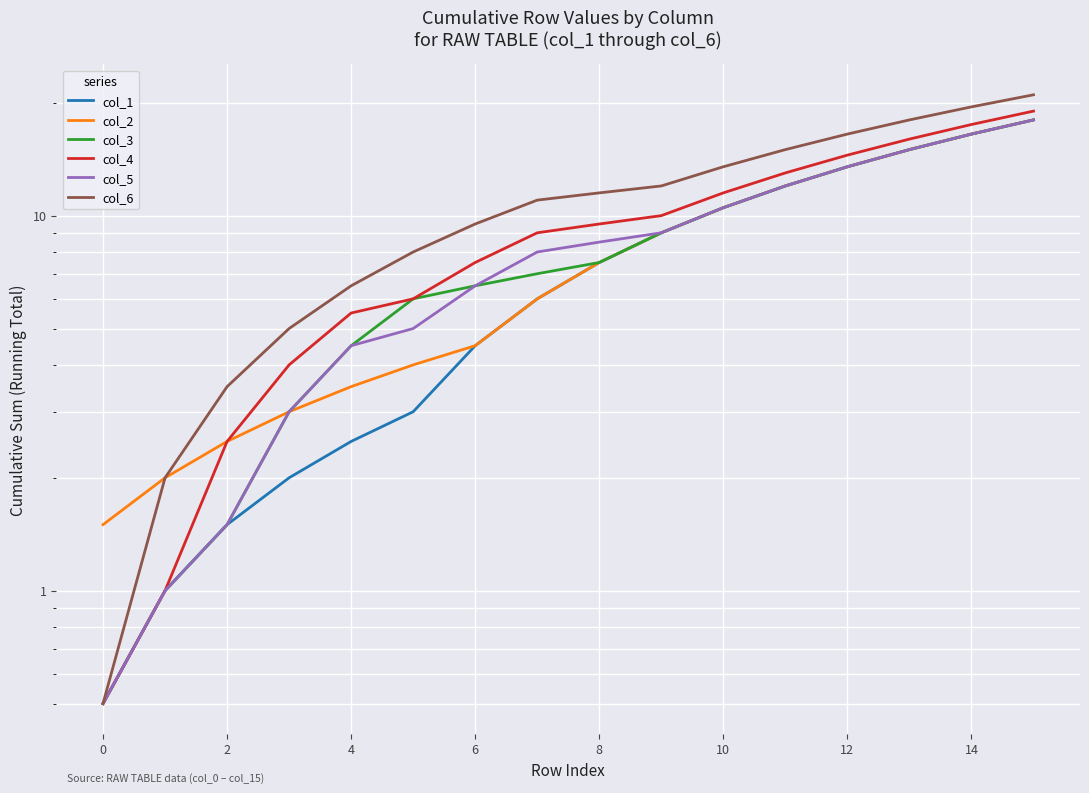

What is the lowest value of the col_6 series?

0.5